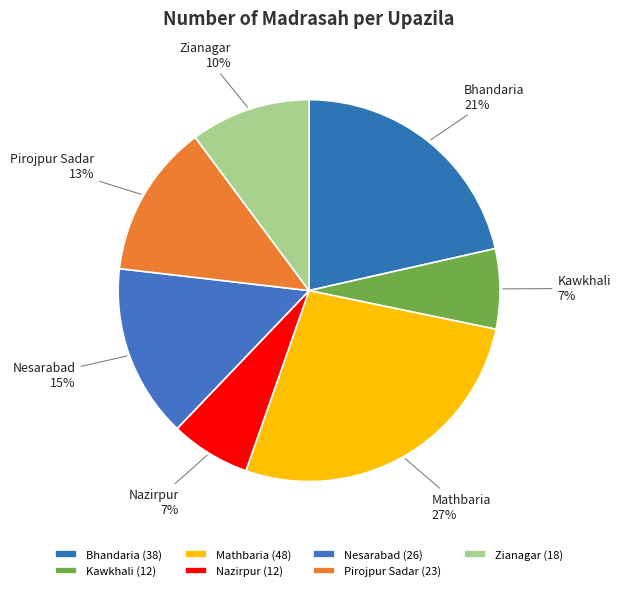

To the nearest percent, what is the difference between the largest and smallest slice percentages?

20%